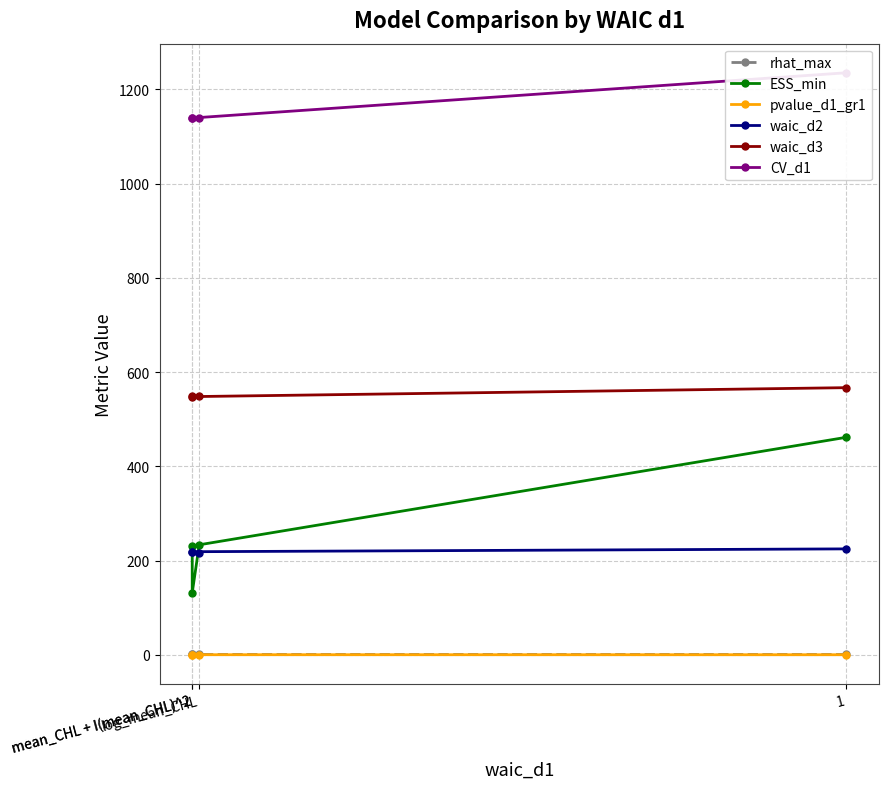

What is the label of the 3rd point from the right?

mean_CHL + I(mean_CHL)^2